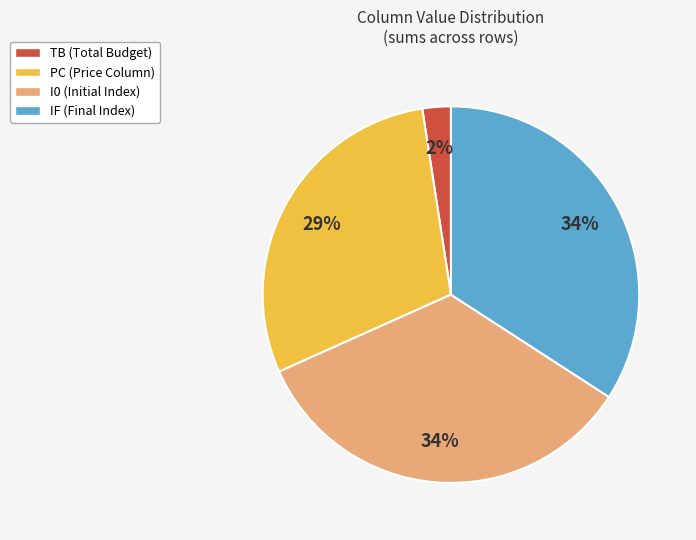

How many slices are in this pie chart?

4